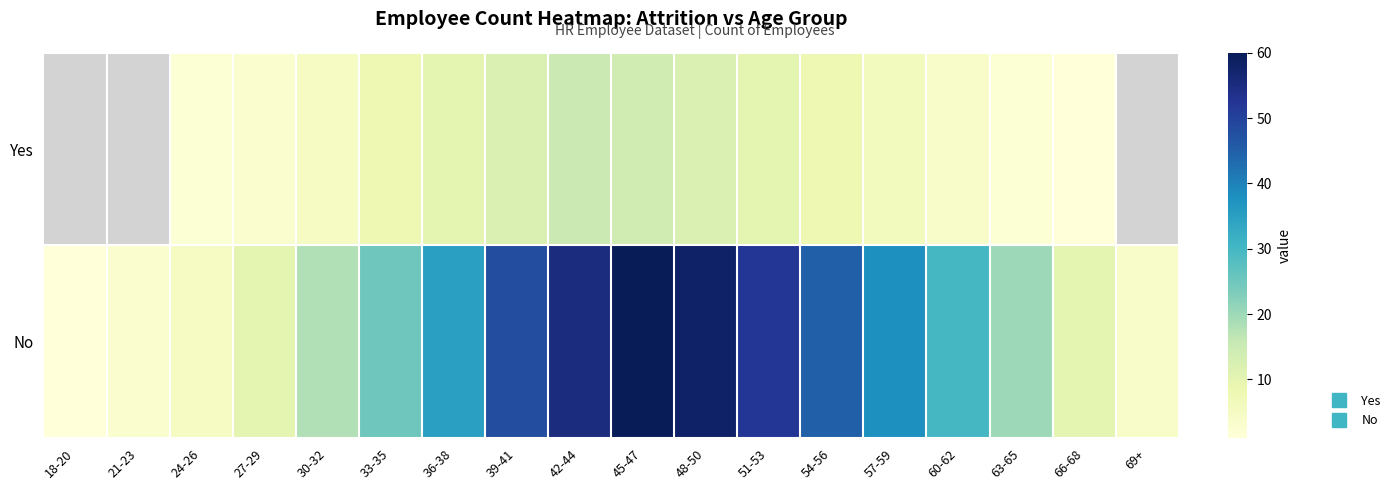

What is the difference between the second highest and minimum values in the Yes series?

11.0